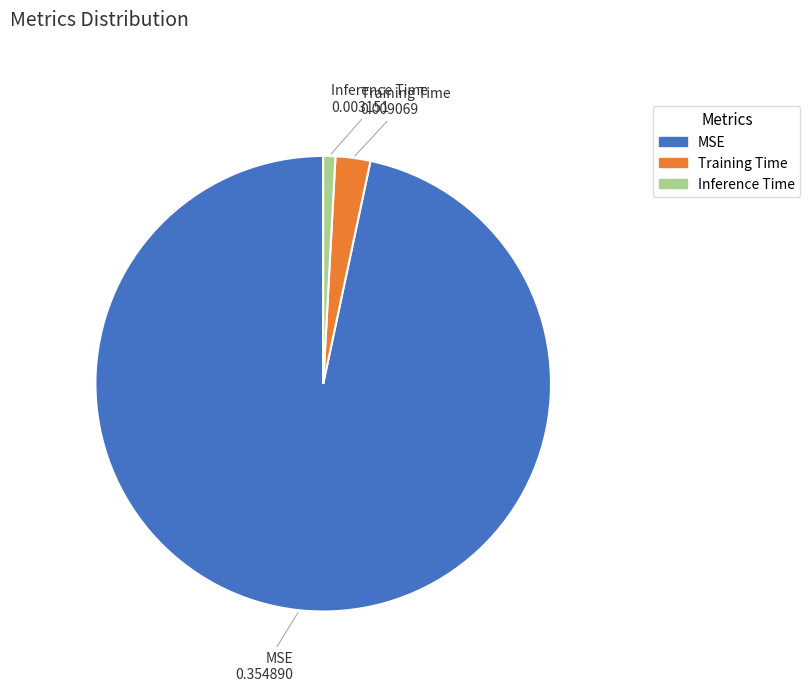

True or false: Training Time accounts for 16% of the total.

False